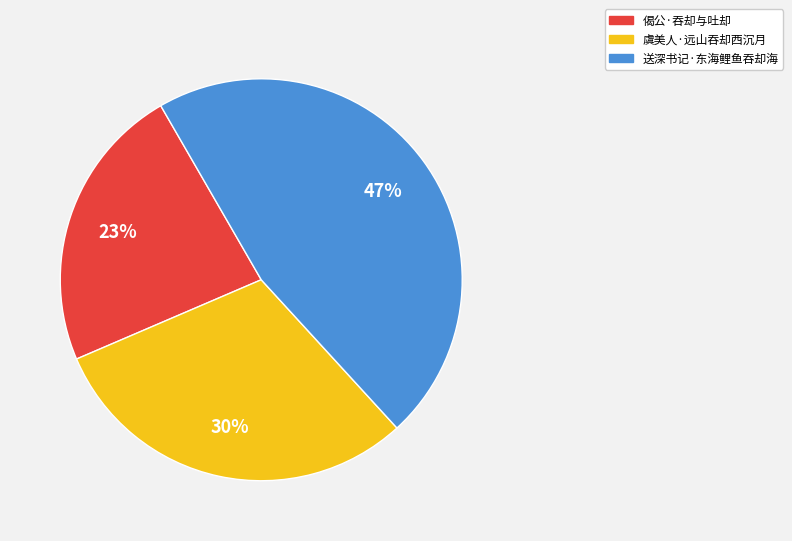

Is it true that 虞美人·远山吞却西沉月 is 24% of the pie?

False